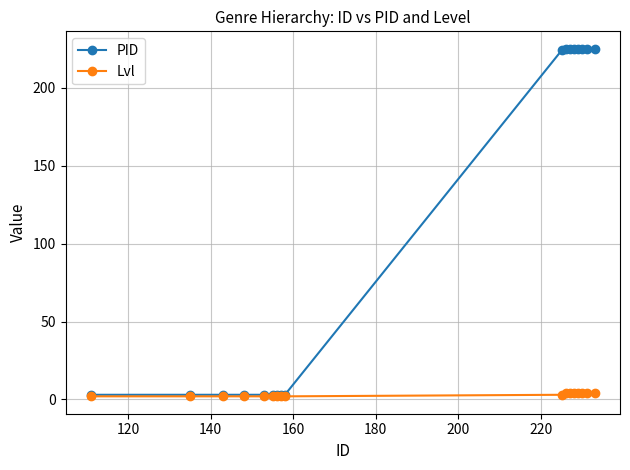

Which series has the largest total across all categories?

PID